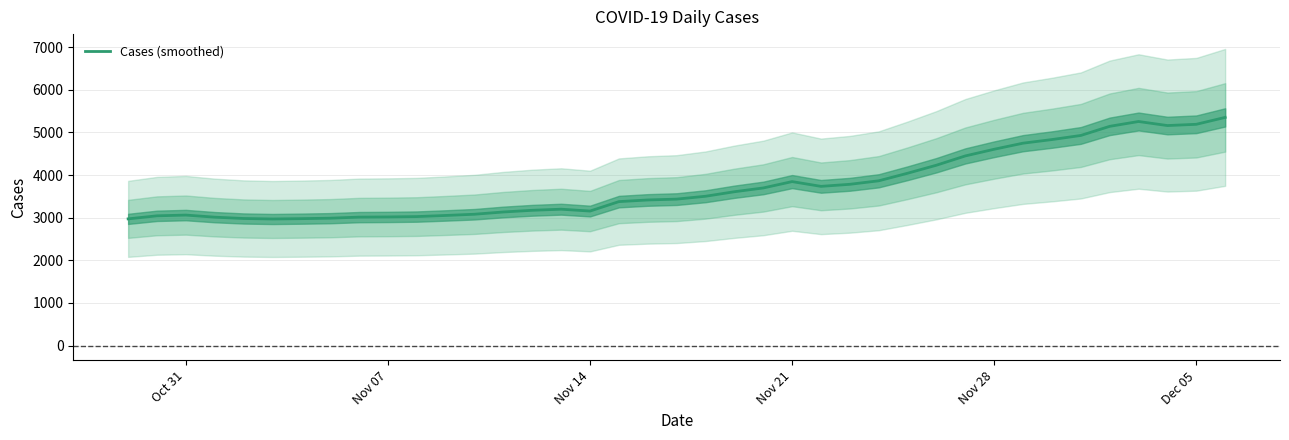

What is the lowest value of the Cases (smoothed) series?

2968.9